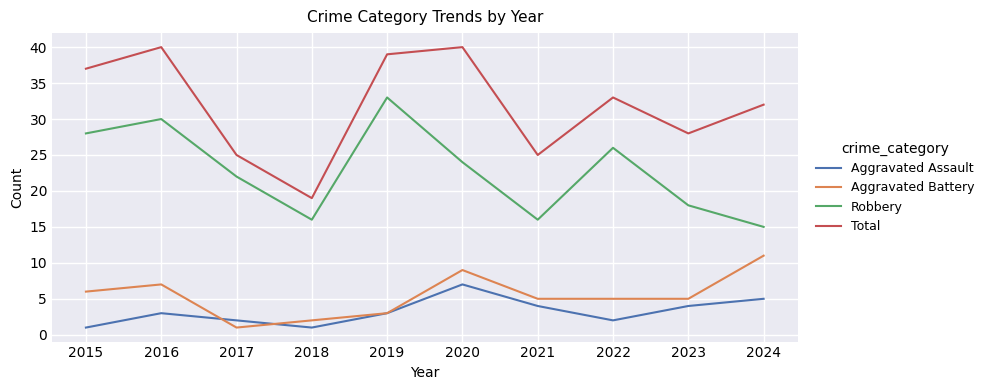

Count the number of categories in the chart.

10